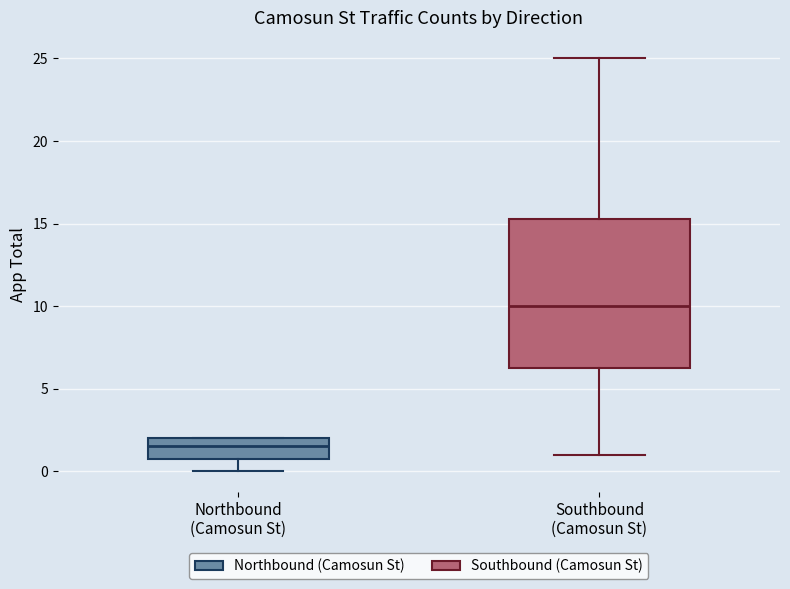

Reading left to right, read every box against the y-axis: the position of its median line, the range the box covers, and the ends of its whiskers. The values are not printed on the chart, so give them approximately, as read against the axis.

Northbound (Camosun St): median 1.5, box 1.0 to 2.0, whiskers 0.0 to 2.0
Southbound (Camosun St): median 10.0, box 6.5 to 15.5, whiskers 1.0 to 25.0